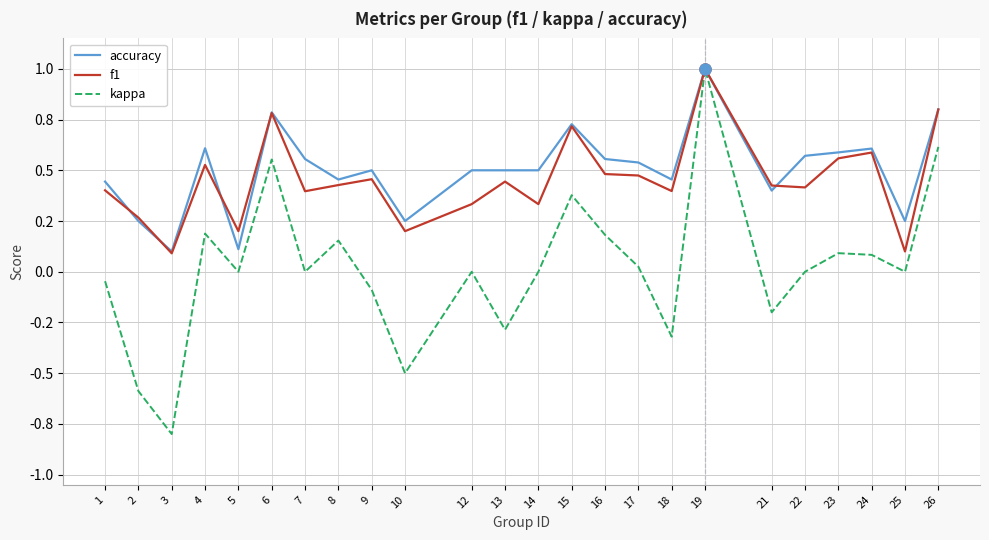

Where do f1 and accuracy first cross each other?

1 and 2